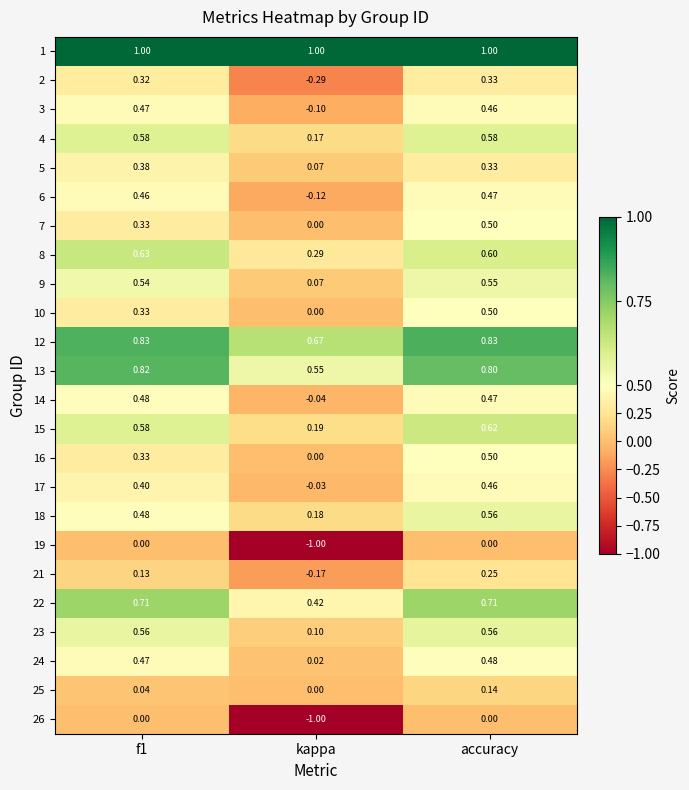

Where is 16 nearest to the value 0?

kappa